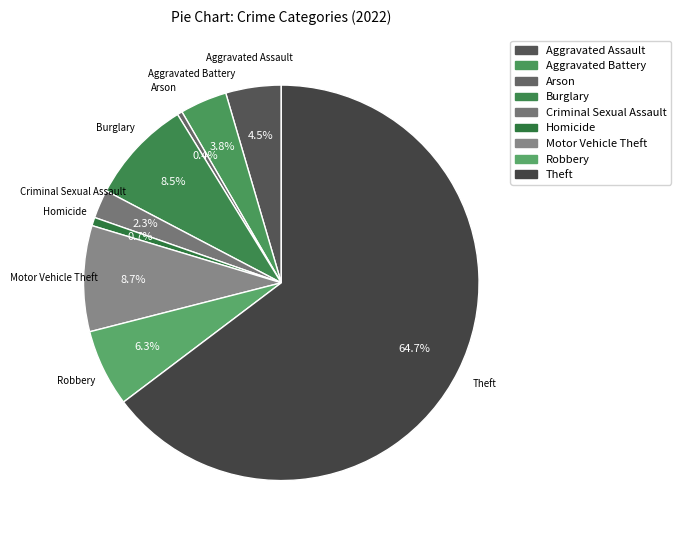

Between Robbery and Aggravated Battery, which is larger?

Robbery